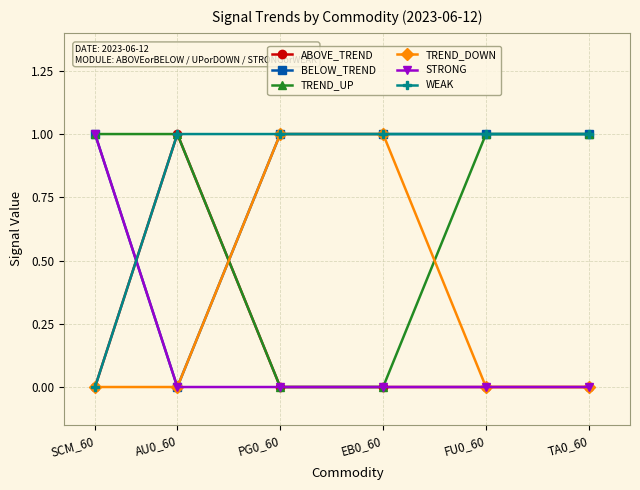

What is the label of the 4th point from the left?

EB0_60